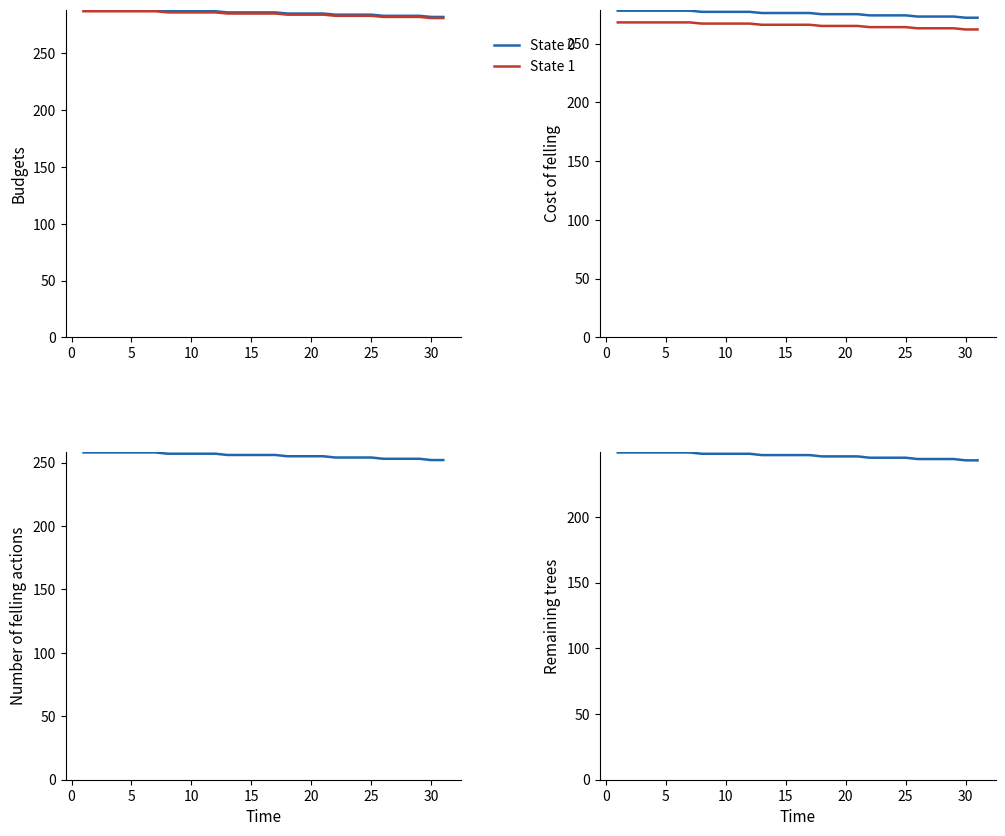

Which series has the widest spread of values?

State 0